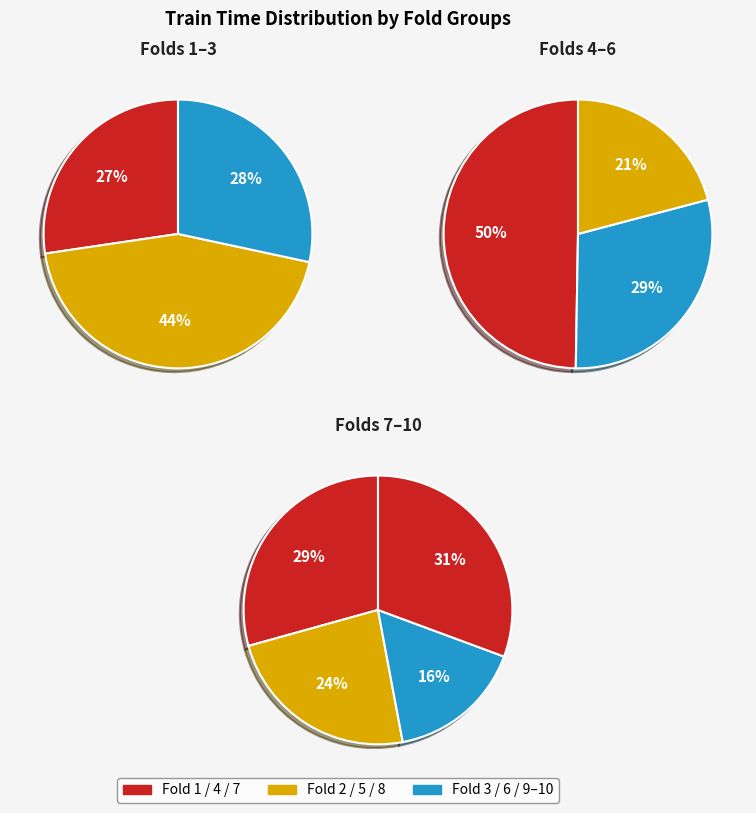

To the nearest percent, what is the difference between the 8 and 4 slice percentages?

7%